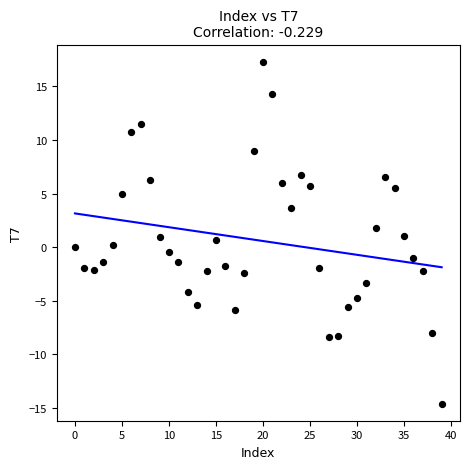

What is the range of Y values (max minus min)?

31.9